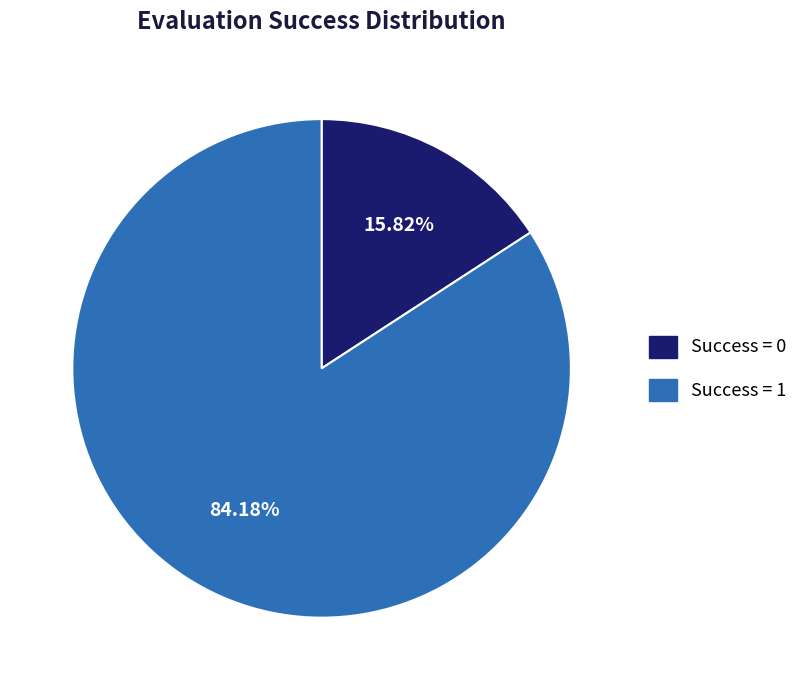

Which has a higher value, Success = 0 or Success = 1?

Success = 1